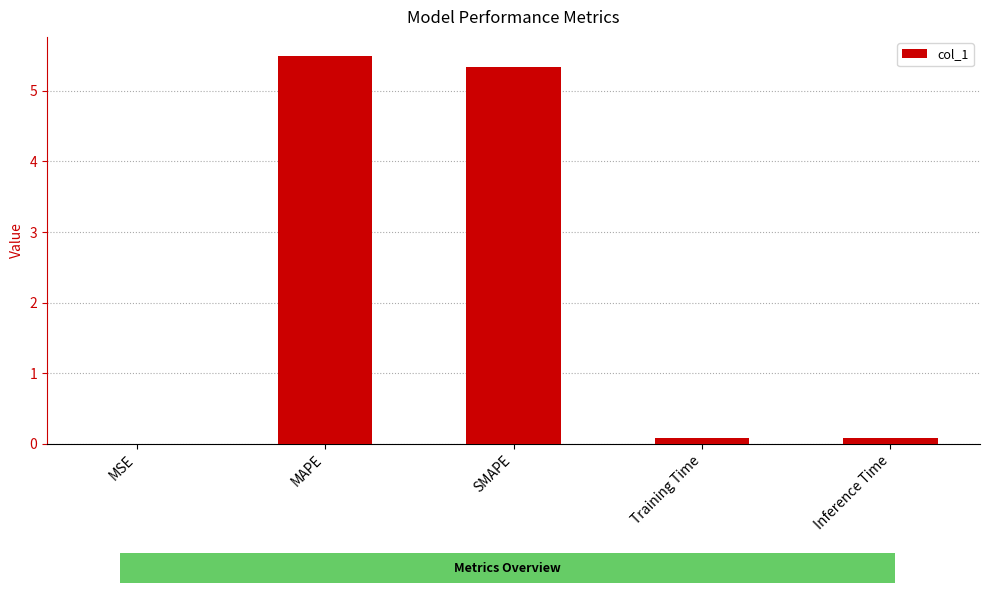

What position from the left is MAPE?

2